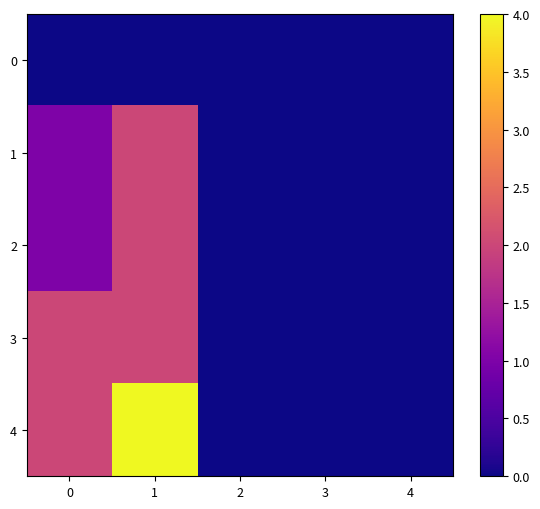

At how many categories does at least one series exceed 0?

2